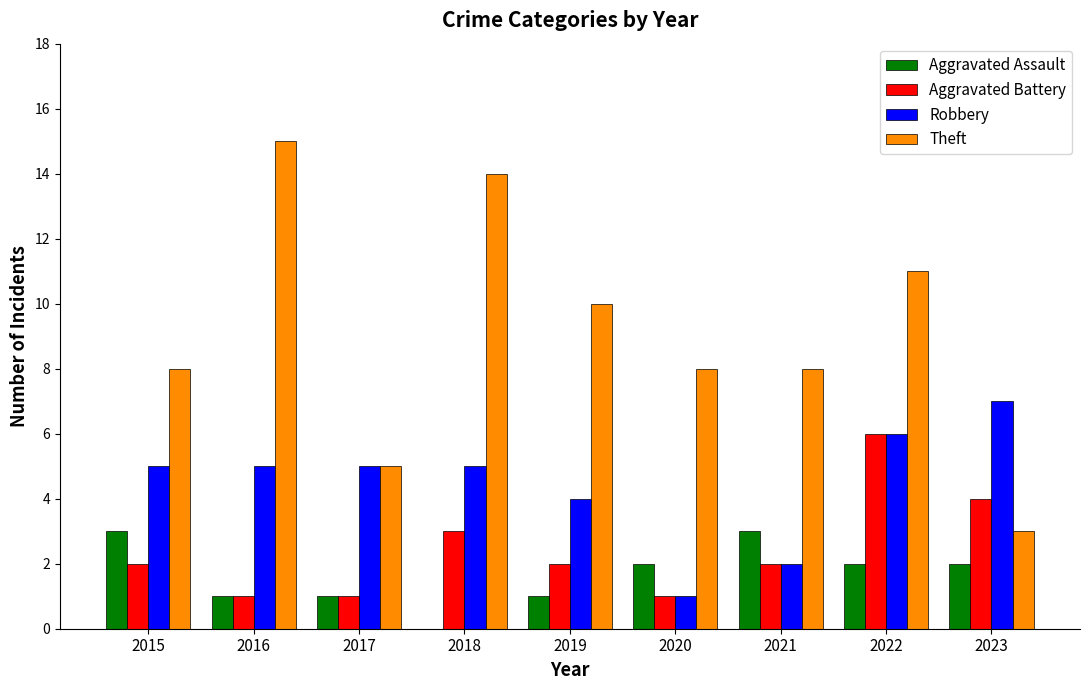

Which series changed the most between 2022 and 2023?

Theft